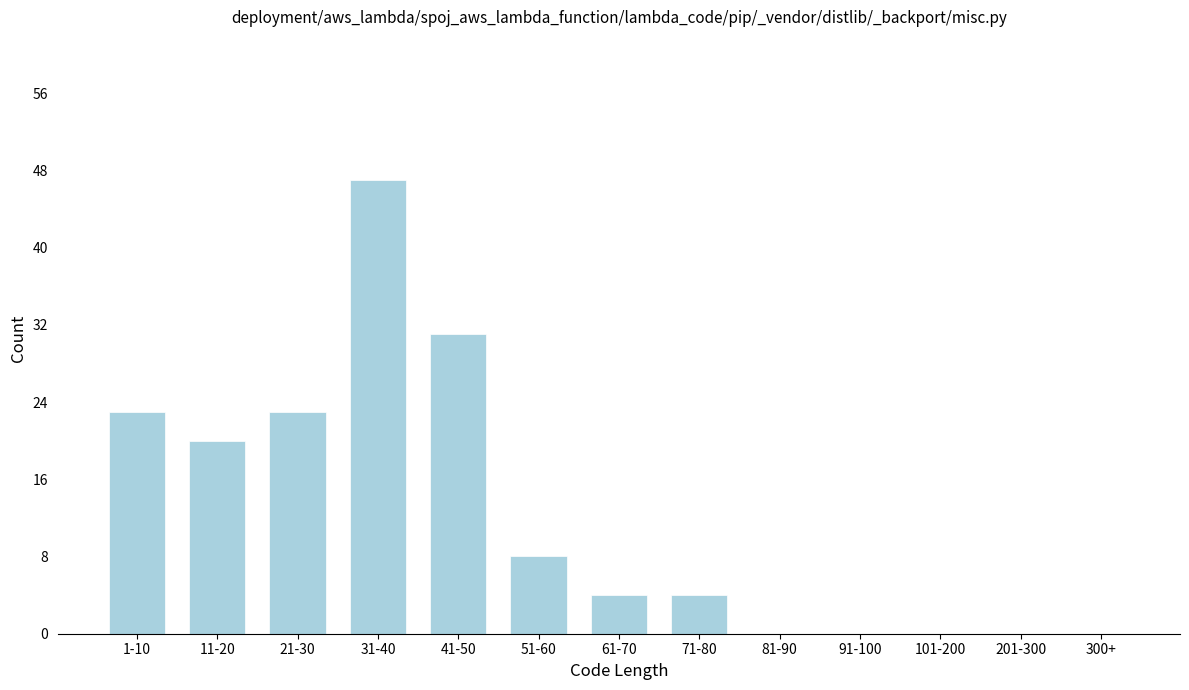

Reading left to right, what are all the values shown in this chart?

1-10=23	11-20=20	21-30=23	31-40=47	41-50=31	51-60=8	61-70=4	71-80=4	81-90=0	91-100=0	101-200=0	201-300=0	300+=0